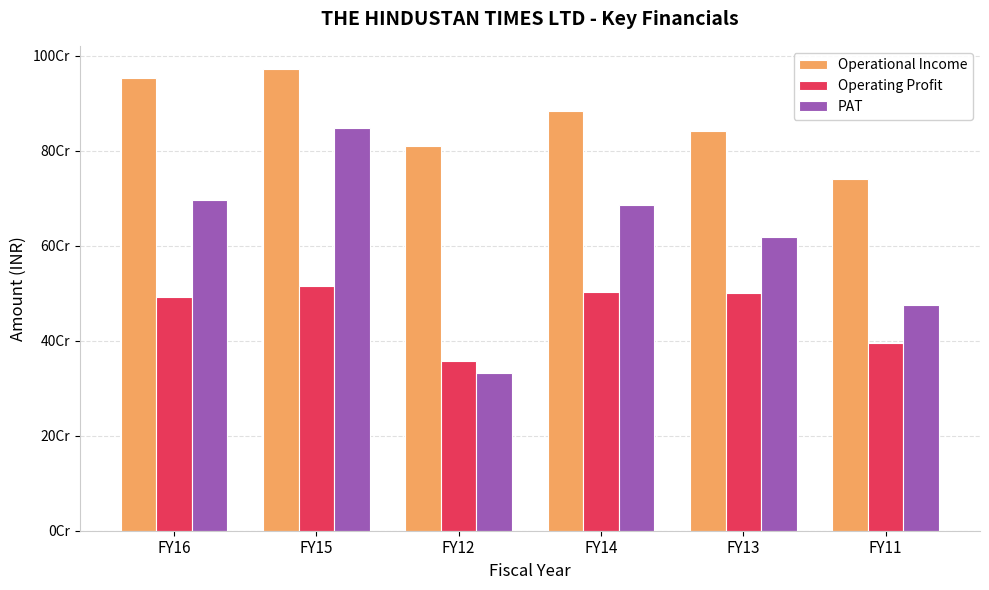

The Operational Income series shows 883600000 at FY14. True or false?

True